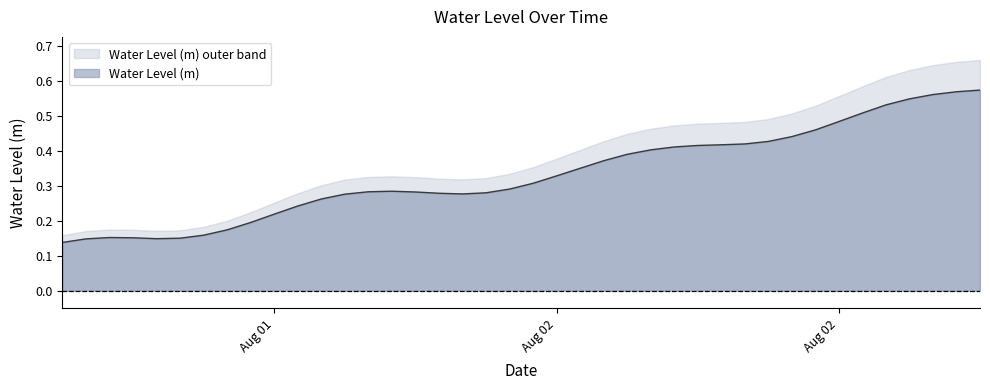

Does the chart display data point markers on the line(s)?

No